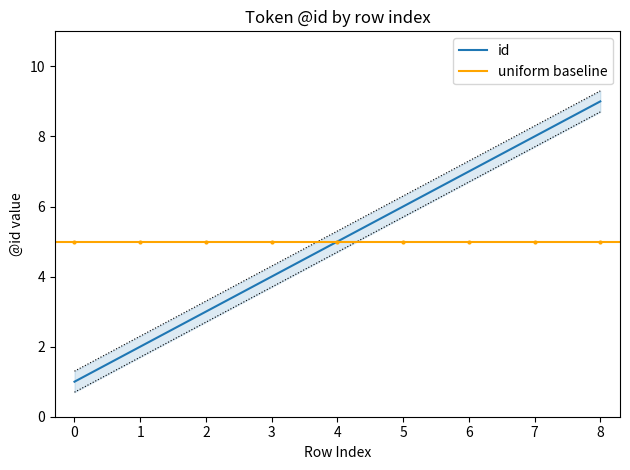

Rank the categories by id value from lowest to highest.

0, 1, 2, 3, 4, 5, 6, 7, 8